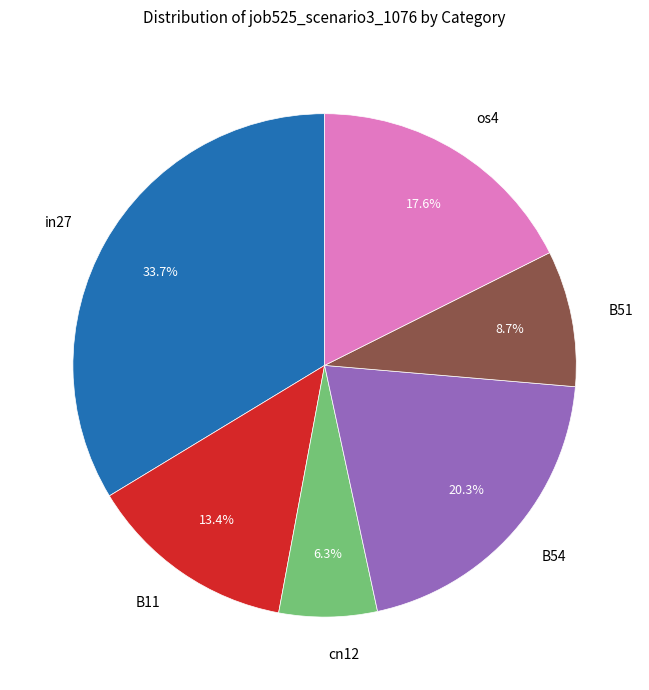

To the nearest percent, what is the difference between the B51 and B11 slice percentages?

5%